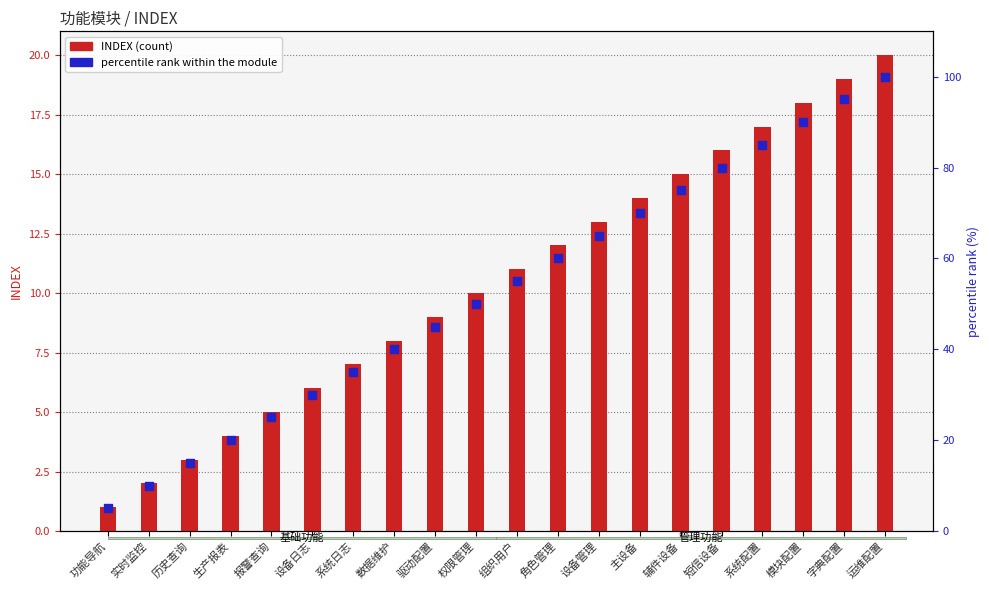

At which category is the sum across all series the highest?

运维配置